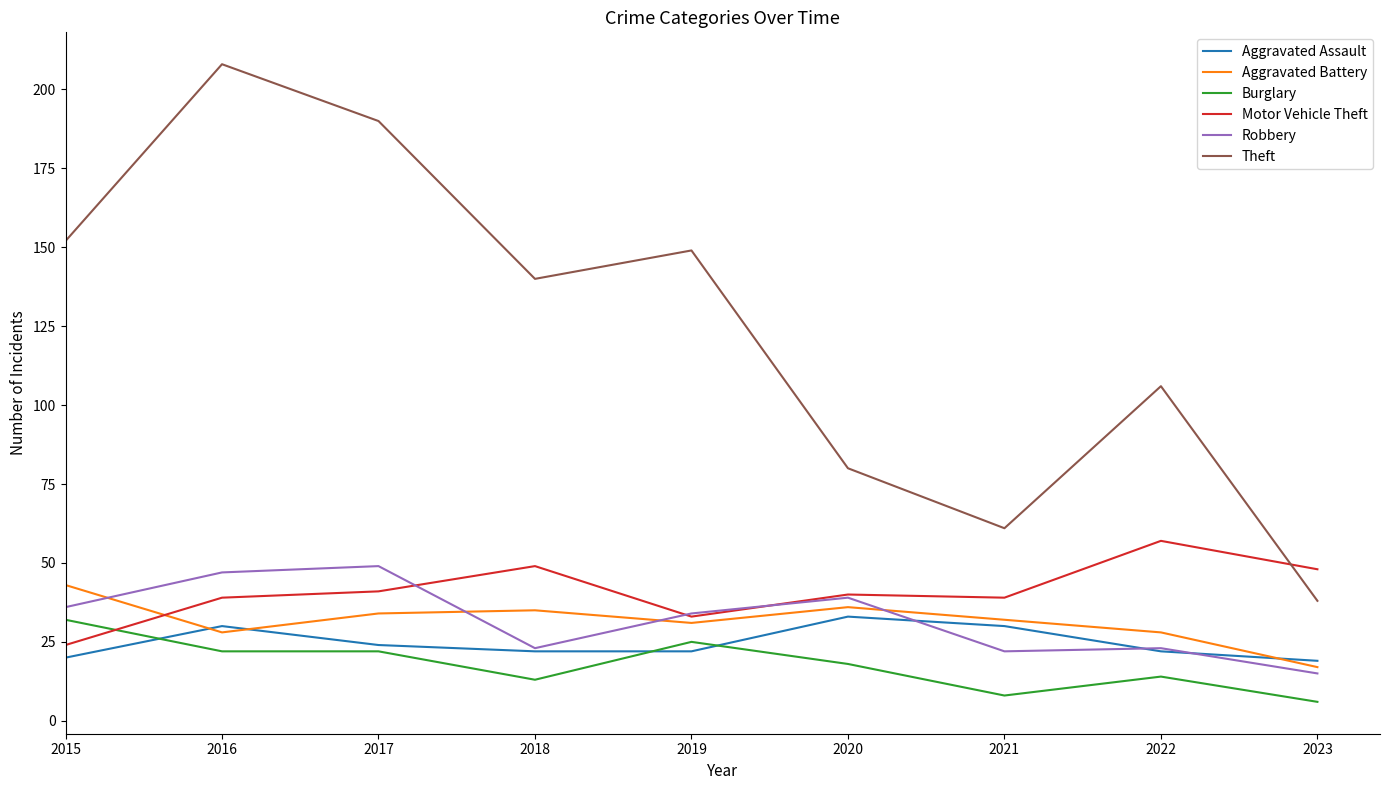

What is the total value across all series at 2017?

360